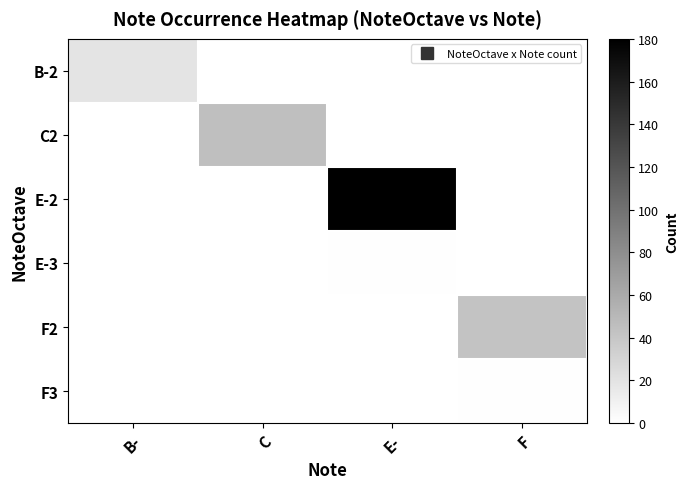

Between C and E-, which series saw the biggest shift?

E-2